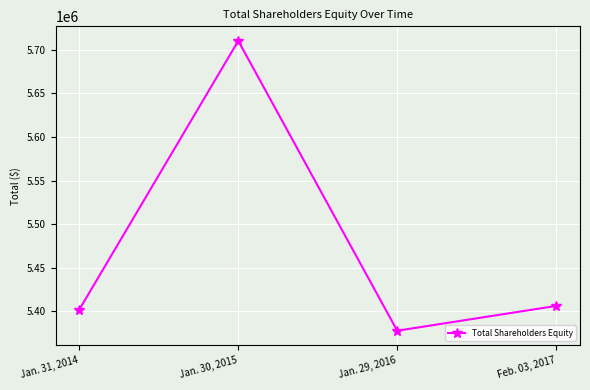

What is the average value?

5474100